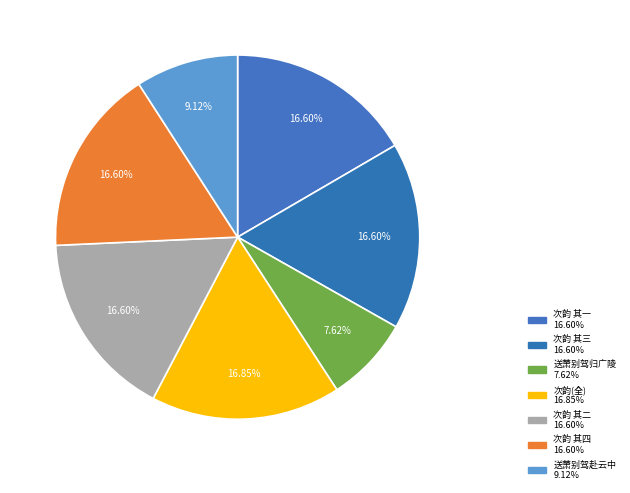

How many segments does this pie chart have?

7